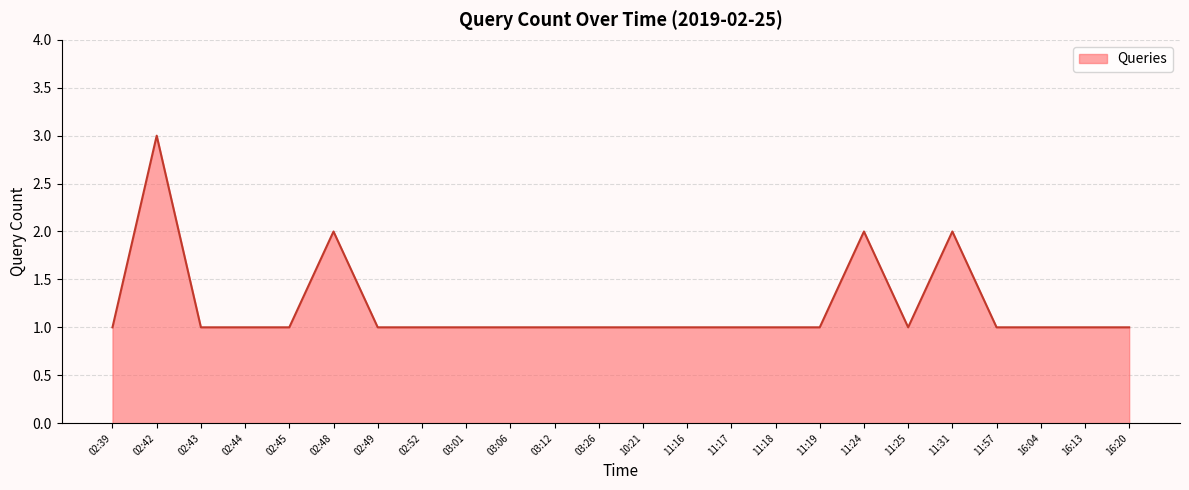

What is the sum of all values?

29